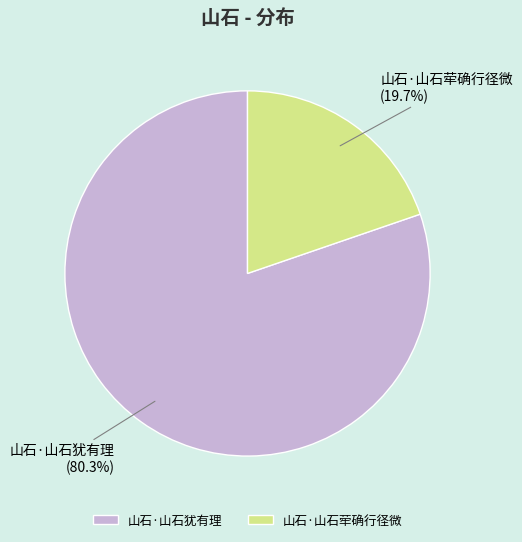

Which category has the smallest portion of the pie?

山石·山石荦确行径微